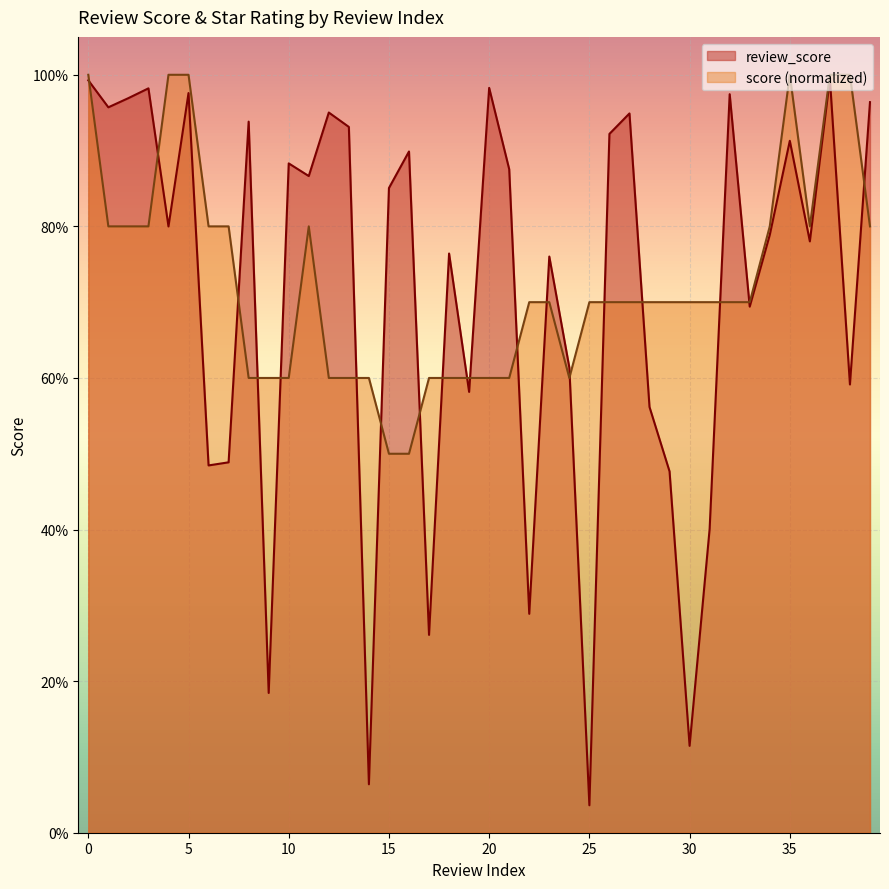

Reading left to right, extract all data points from this chart.

review_score: 0=1.0	1=1.0	2=1.0	3=1.0	4=0.8	5=1.0	6=0.5	7=0.5	8=0.9	9=0.2	10=0.9	11=0.9	12=1.0	13=0.9	14=0.1	15=0.9	16=0.9	17=0.3	18=0.8	19=0.6	20=1.0	21=0.9	22=0.3	23=0.8	24=0.6	25=0.0	26=0.9	27=0.9	28=0.6	29=0.5	30=0.1	31=0.4	32=1.0	33=0.7	34=0.8	35=0.9	36=0.8	37=1.0	38=0.6	39=1.0
score: 0=1.0	1=0.8	2=0.8	3=0.8	4=1.0	5=1.0	6=0.8	7=0.8	8=0.6	9=0.6	10=0.6	11=0.8	12=0.6	13=0.6	14=0.6	15=0.5	16=0.5	17=0.6	18=0.6	19=0.6	20=0.6	21=0.6	22=0.7	23=0.7	24=0.6	25=0.7	26=0.7	27=0.7	28=0.7	29=0.7	30=0.7	31=0.7	32=0.7	33=0.7	34=0.8	35=1.0	36=0.8	37=1.0	38=1.0	39=0.8